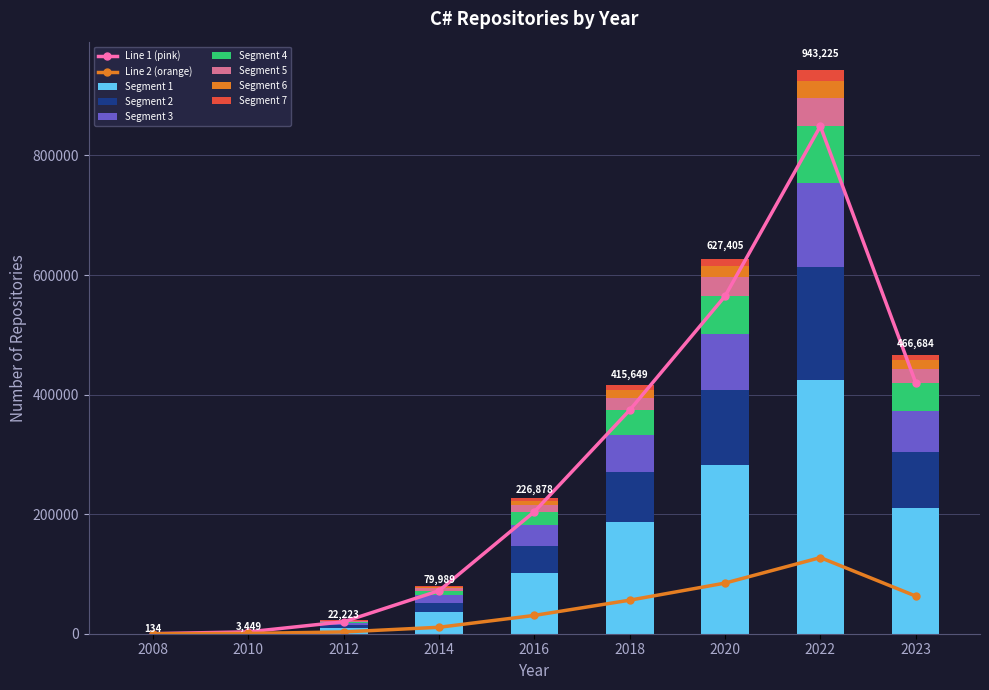

The value at 2010 is 1491.6. True or false?

False